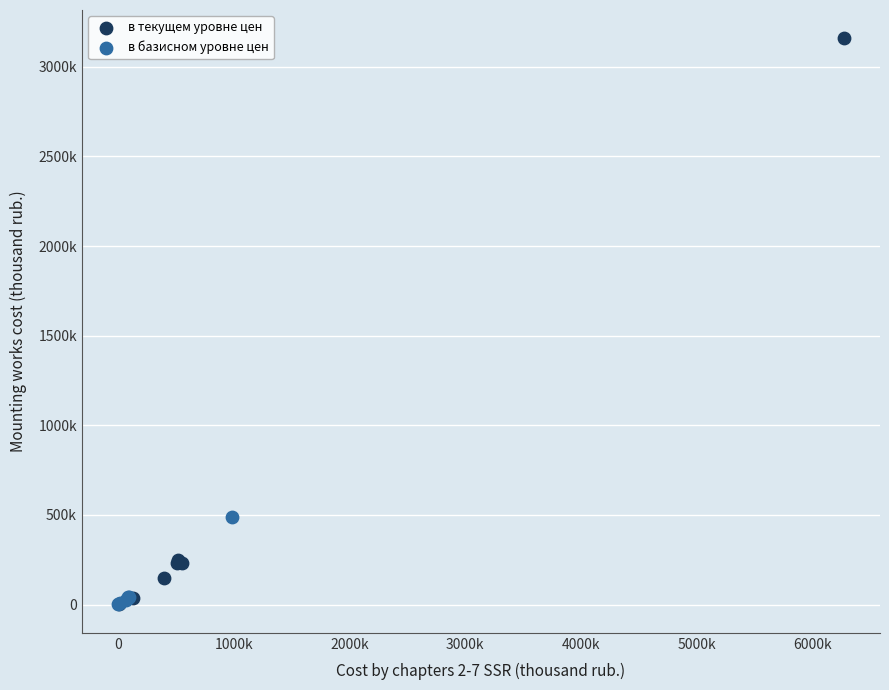

What are all the series names shown in the legend?

в текущем уровне цен, в базисном уровне цен